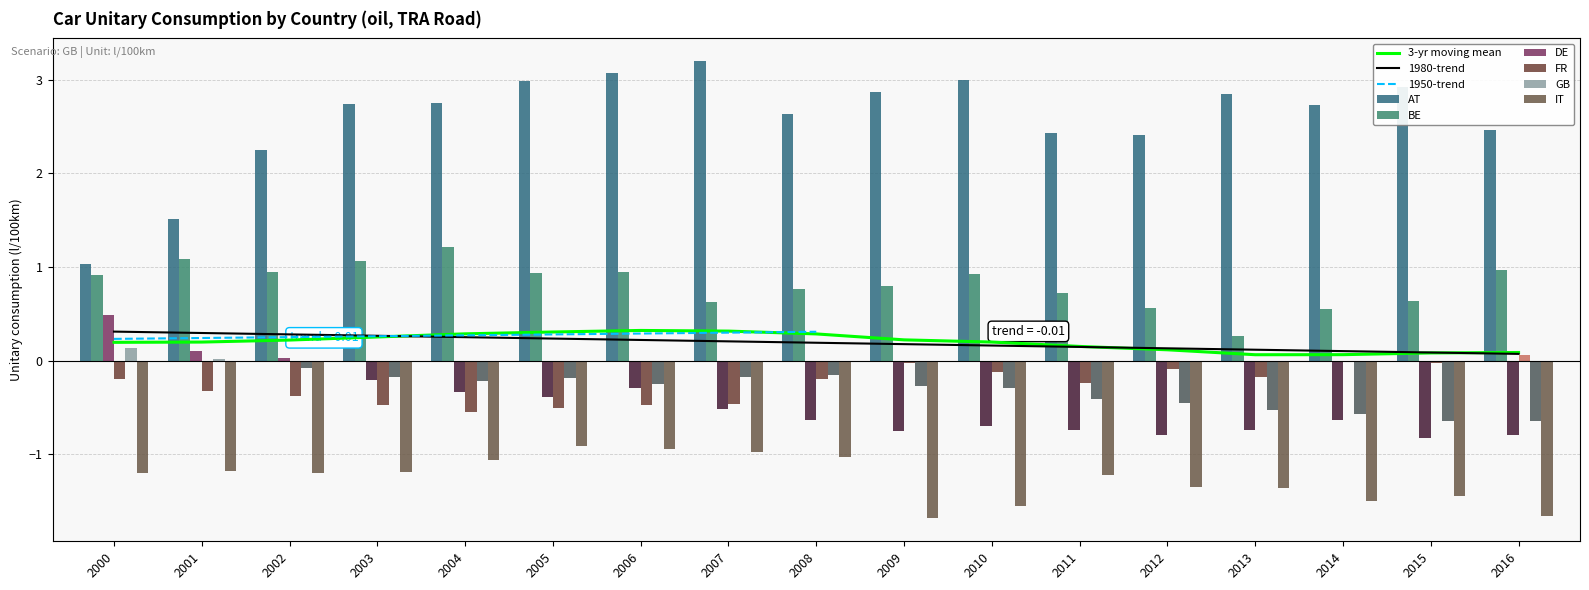

Which series changed the most between 2012 and 2014?

AT